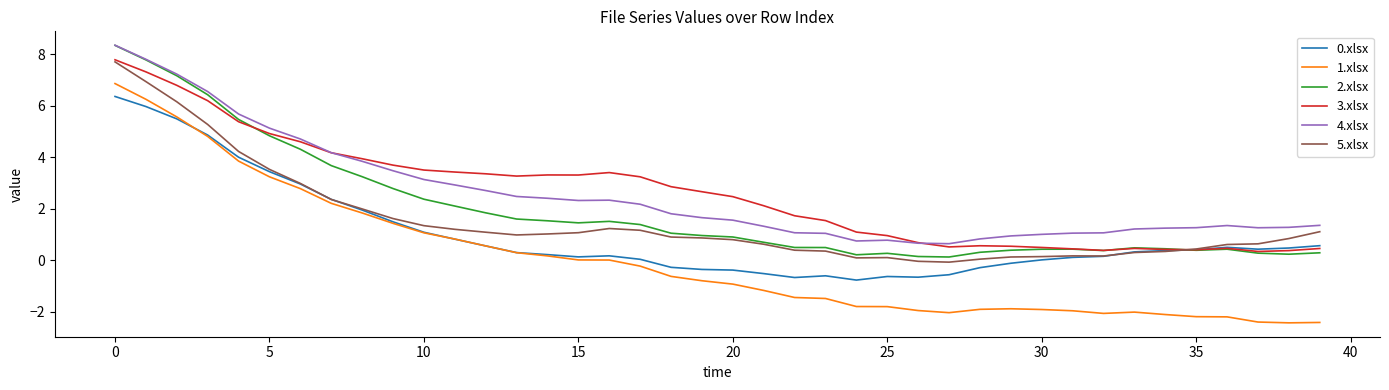

True or false: 4.xlsx and 5.xlsx intersect in this chart.

False